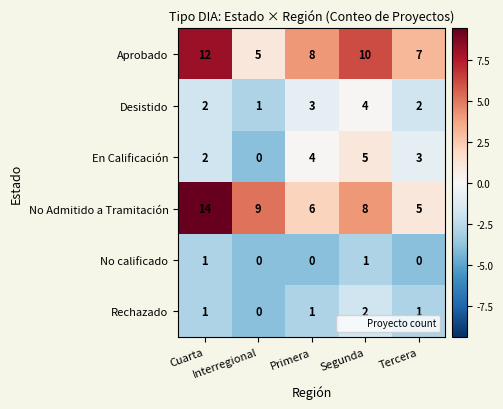

Which series has the largest range (max minus min)?

No Admitido a Tramitación